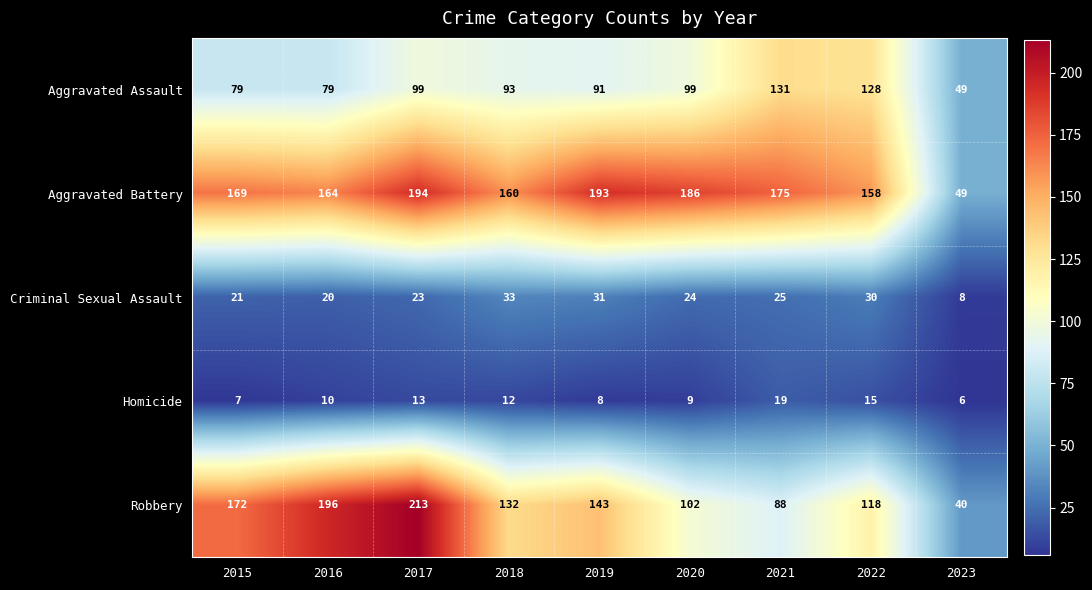

The value of Aggravated Battery at 2022 is 258. True or false?

False